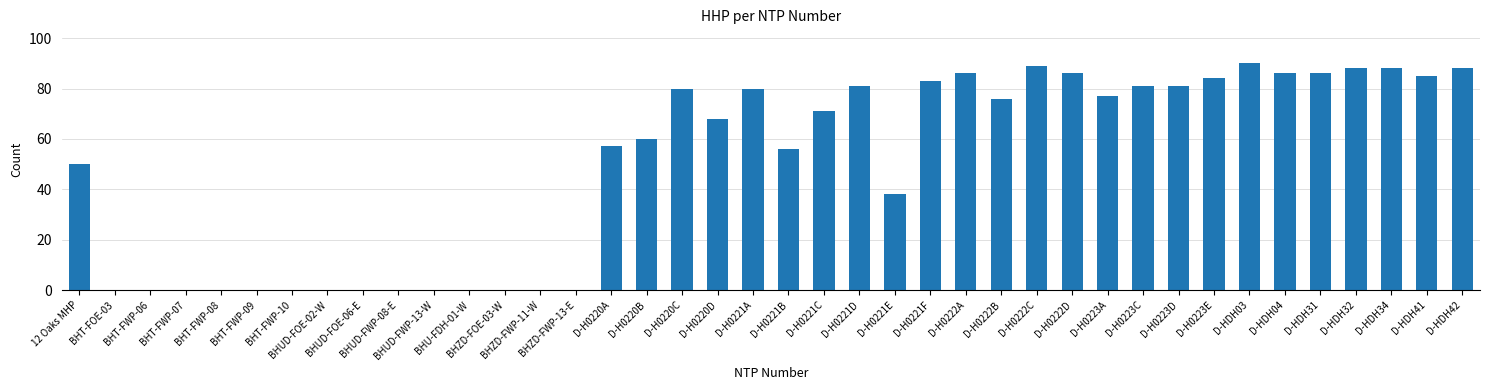

Which has a higher value, BHT-FWP-10 or D-H0220B?

D-H0220B